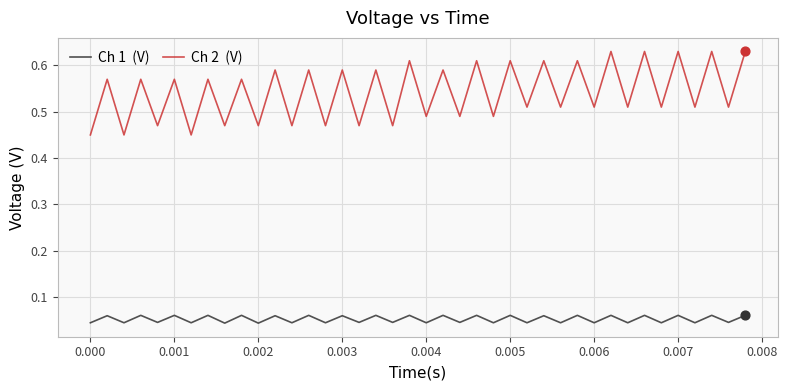

Is this an area chart (filled region under the line)?

No